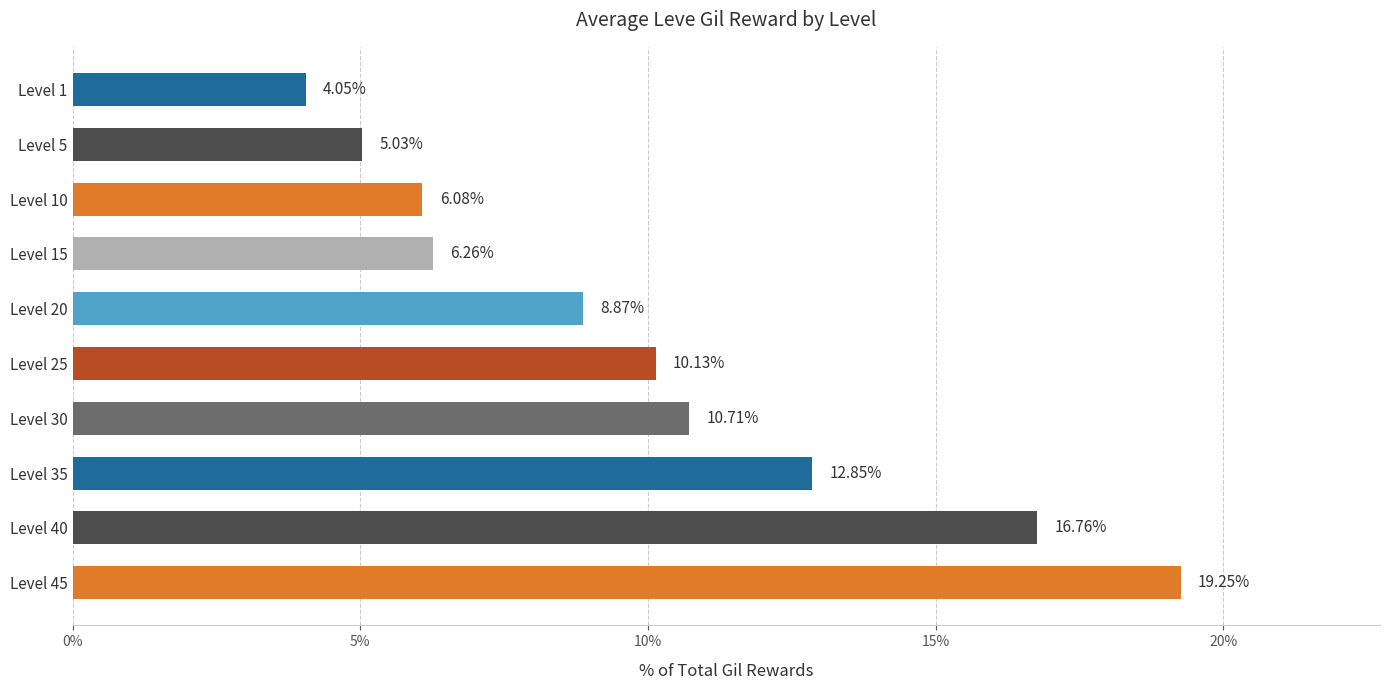

What is the sum of all values?

100.0